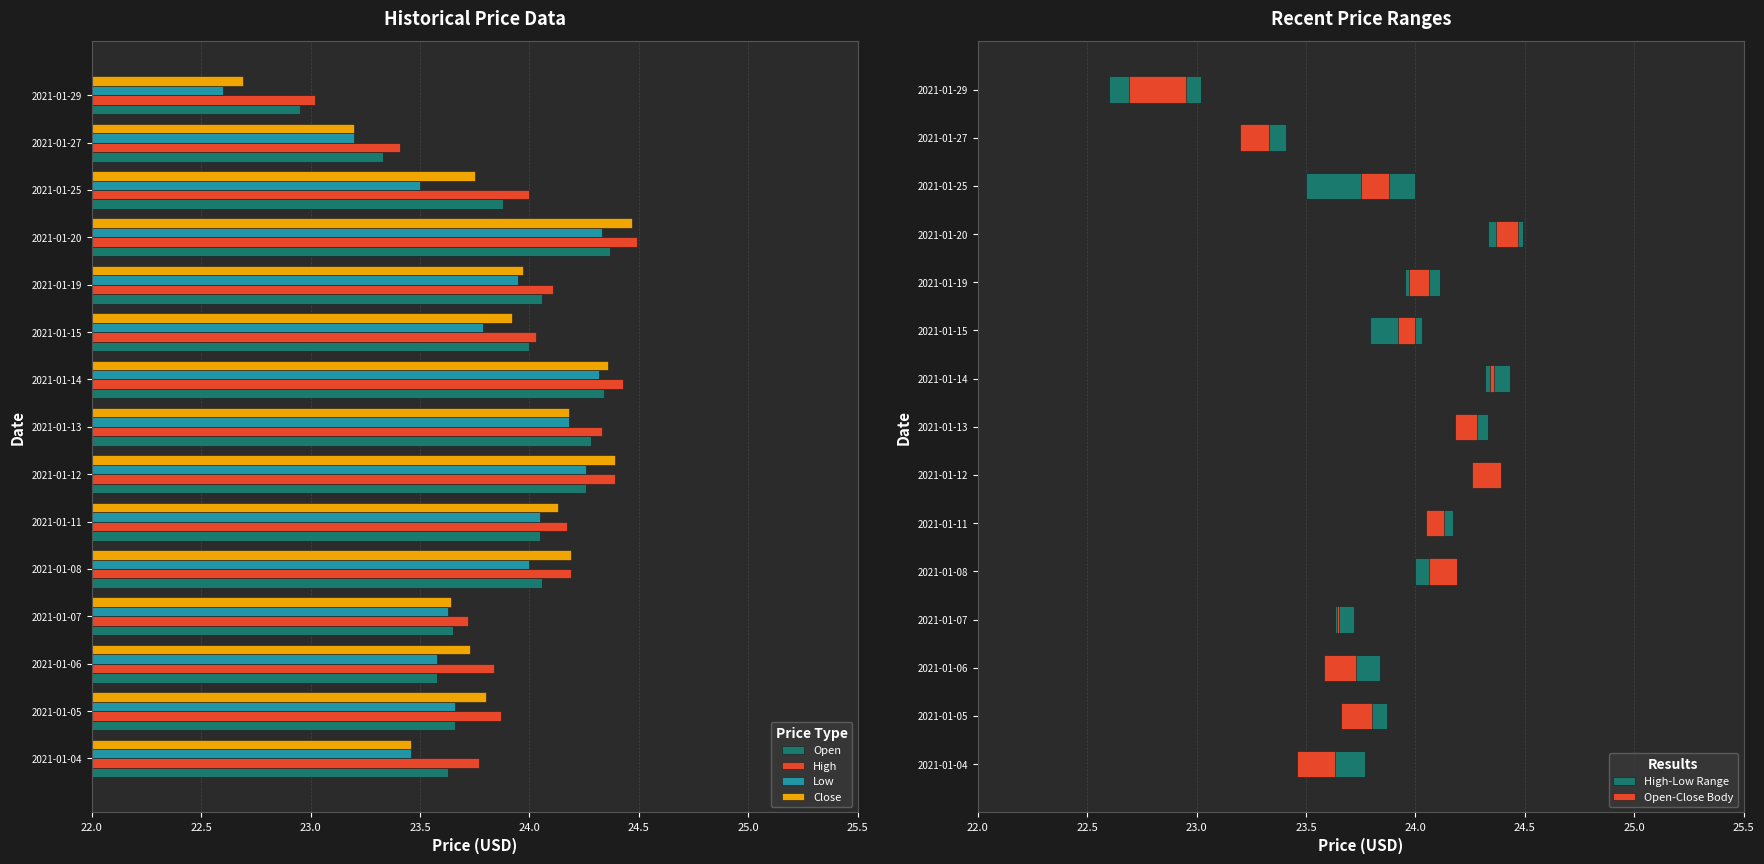

What is the sum of all Open values?

358.1